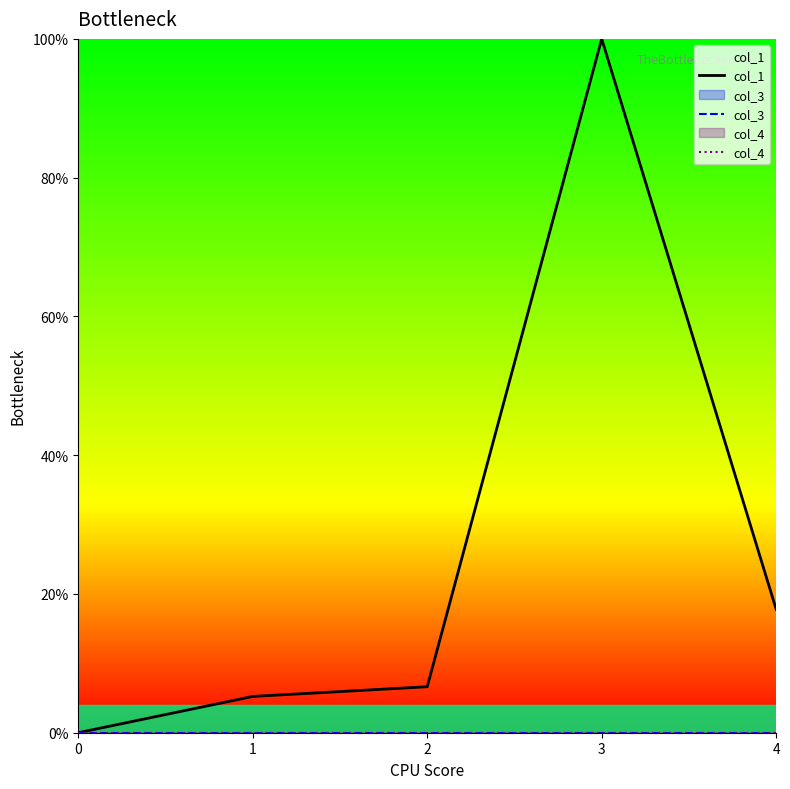

Does the chart have visible grid lines?

No